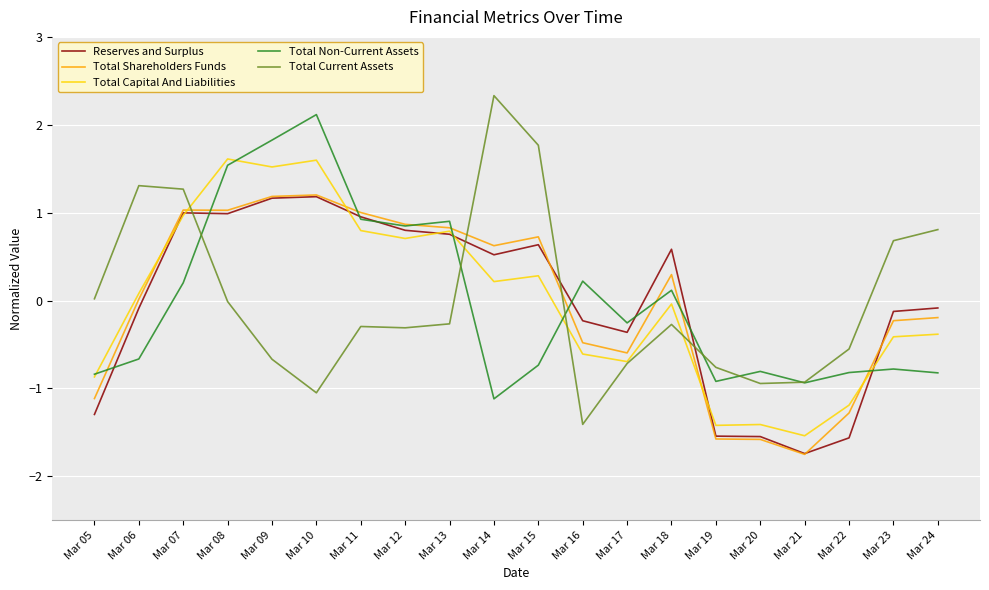

What is the total value across all series at Mar 11?

3.4